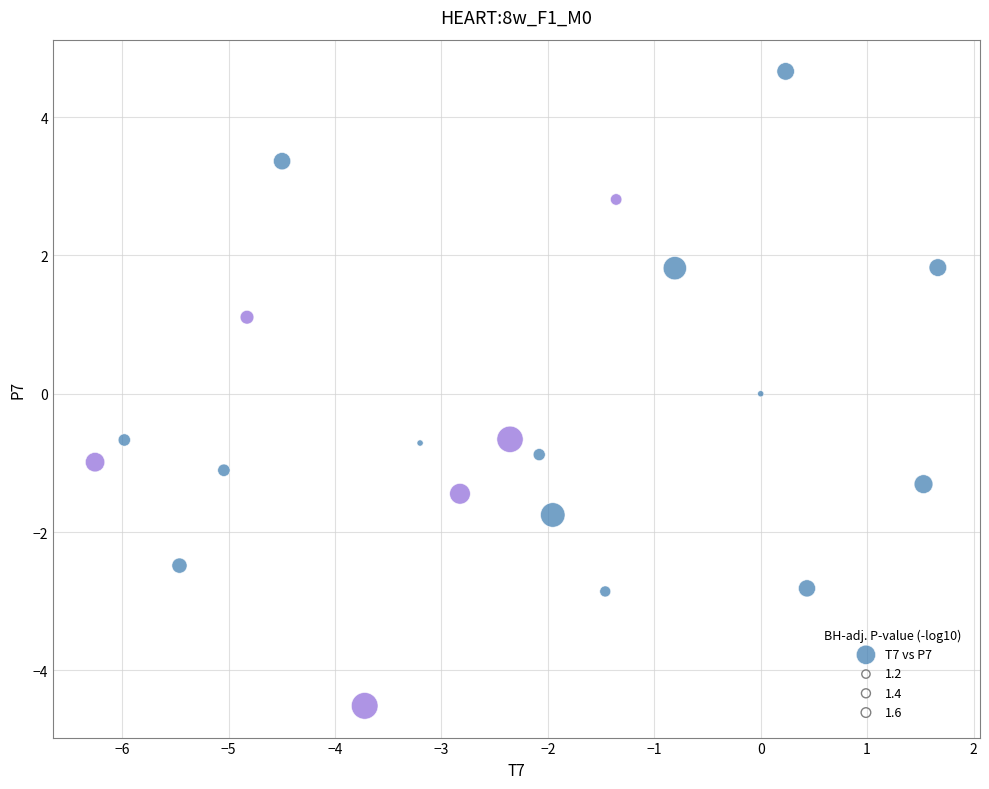

What is the range of Y values (max minus min)?

9.2